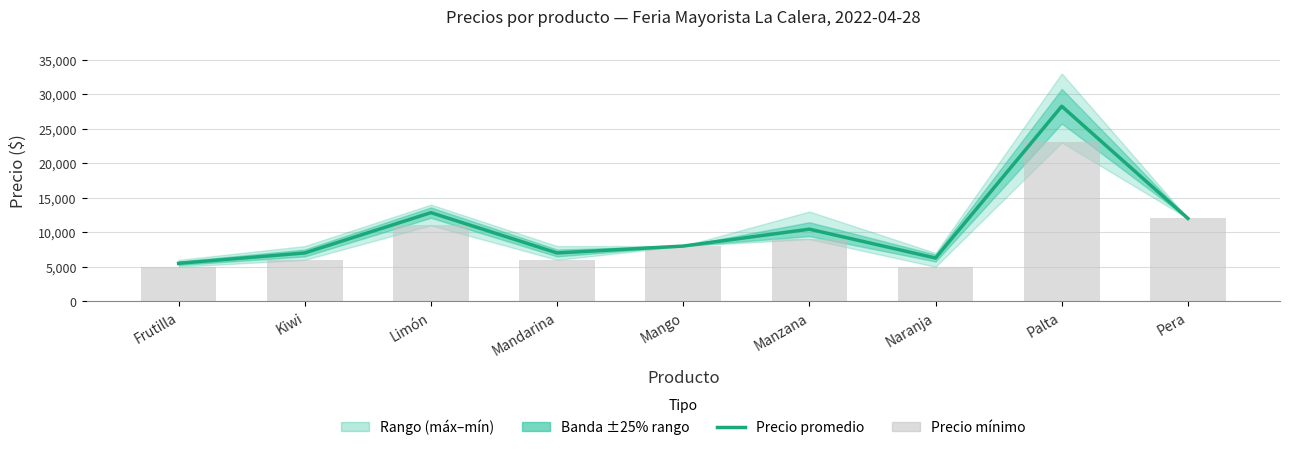

Which has a higher value, Kiwi or Manzana?

Manzana